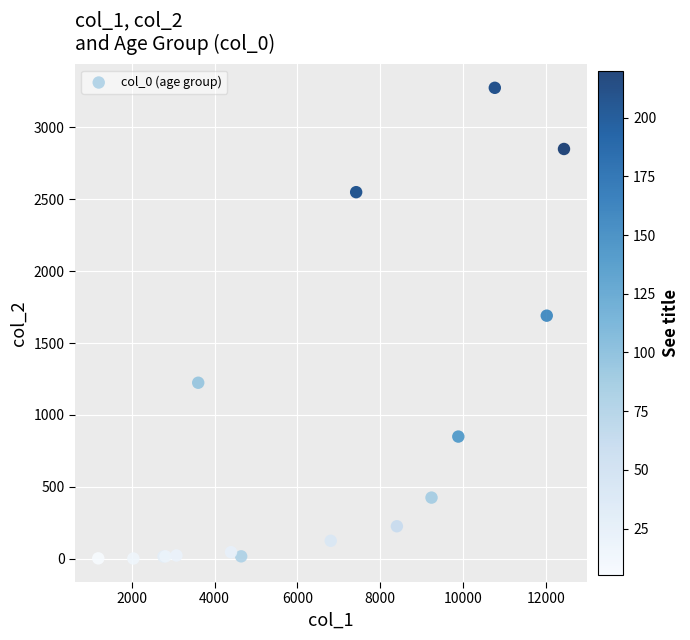

What Y value in the scatter plot is closest to 1638?

1690